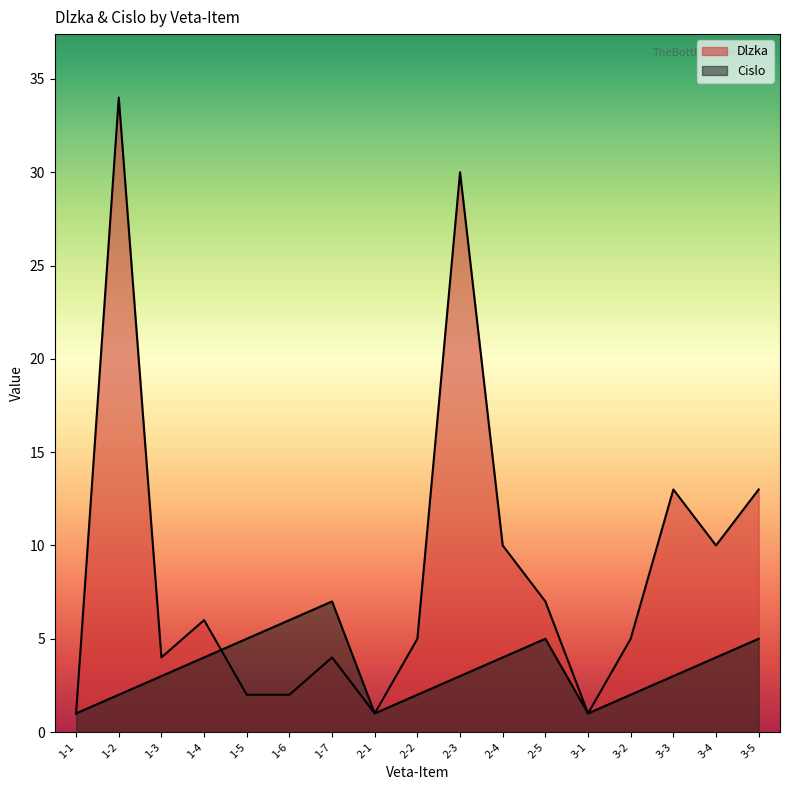

Between 3-3 and 3-1, which is larger?

3-3